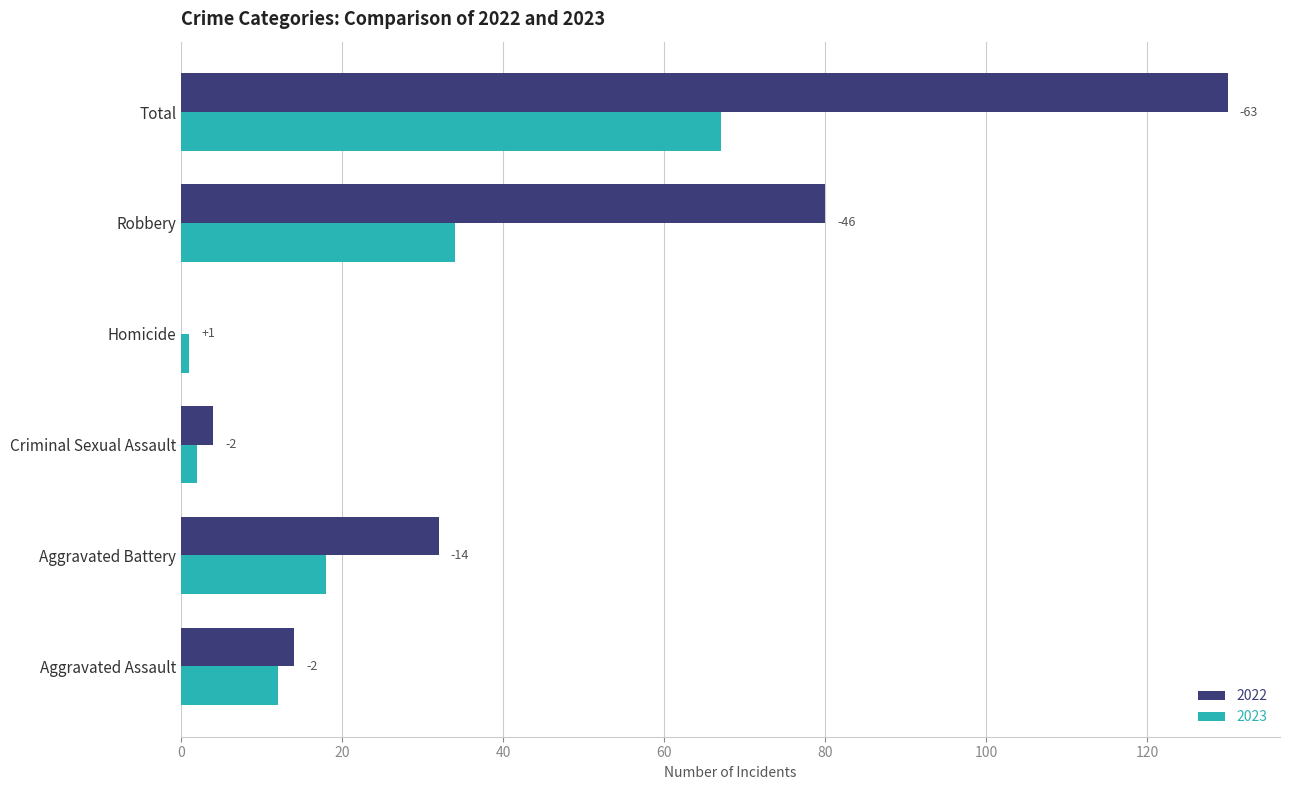

What are all the series names shown in the legend?

2022, 2023